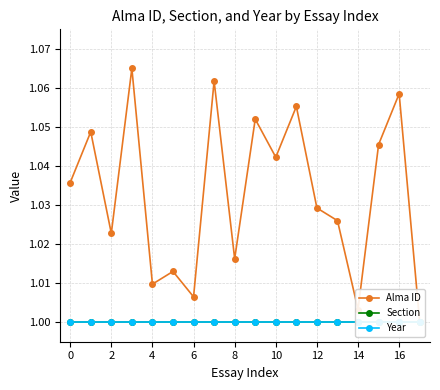

True or false: Year and Alma ID intersect in this chart.

False